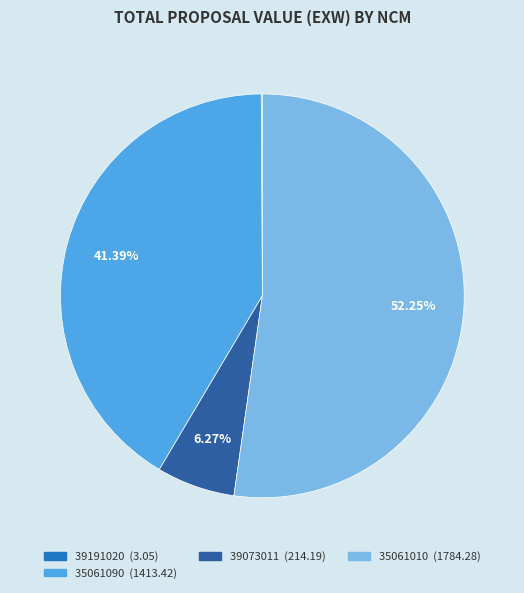

Does any single category account for the majority?

Yes